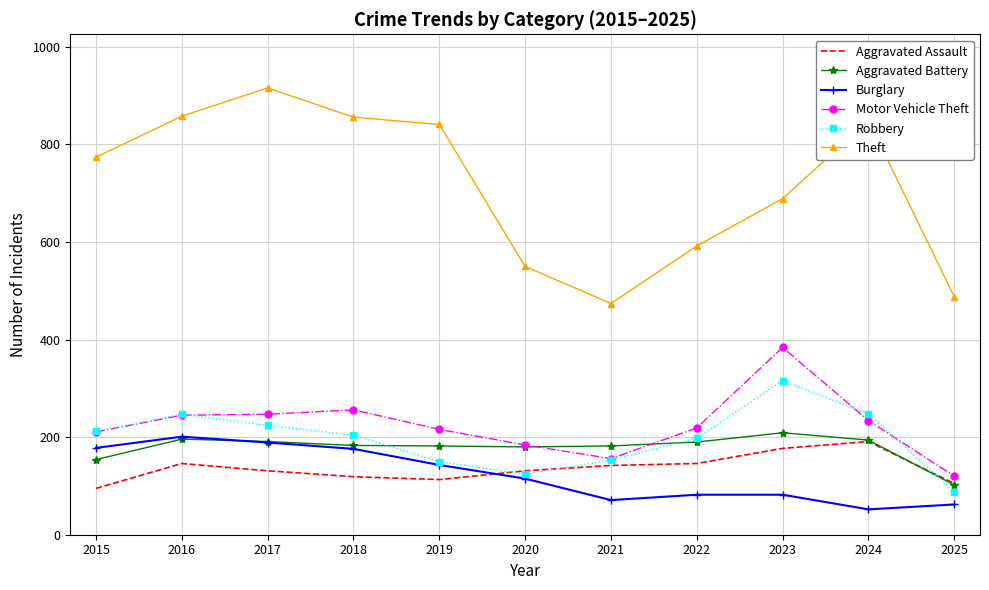

What is the difference between the highest and lowest values at 2019?

728